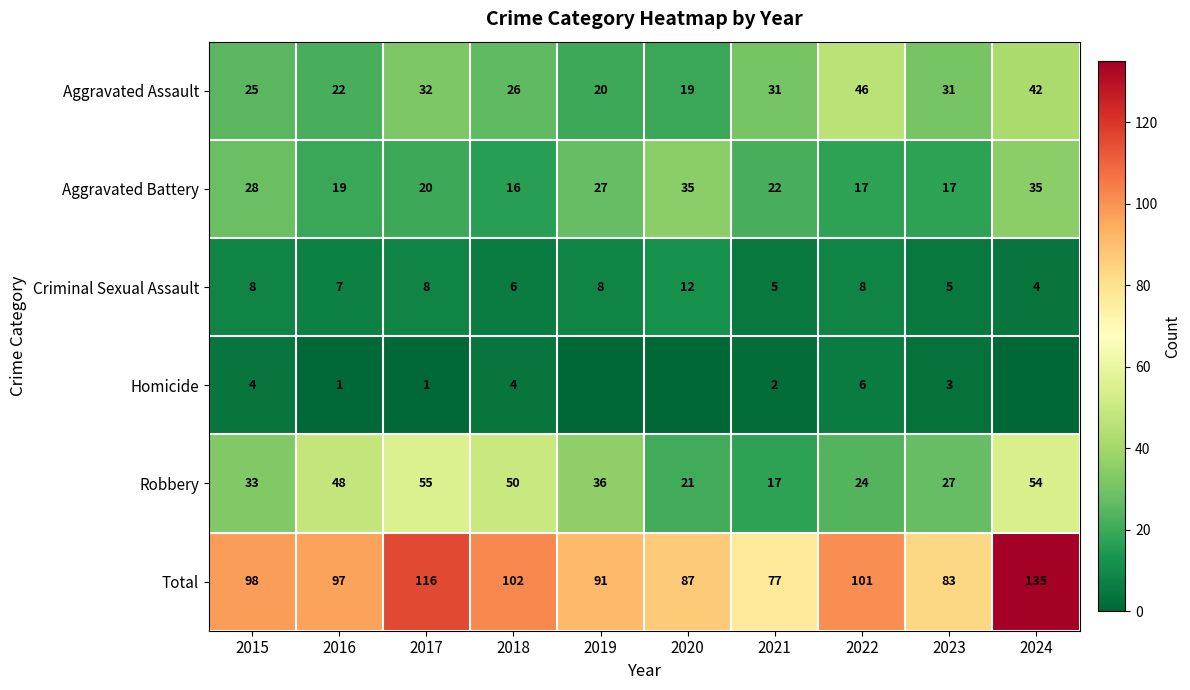

What is the difference between the Total values at 2017 and 2016?

19